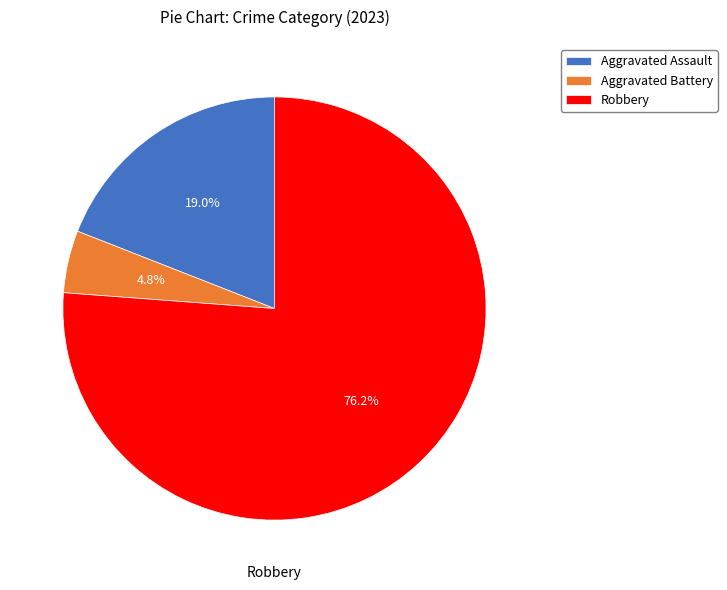

Combined, what portion of the pie is Robbery and Aggravated Assault?

95.2%